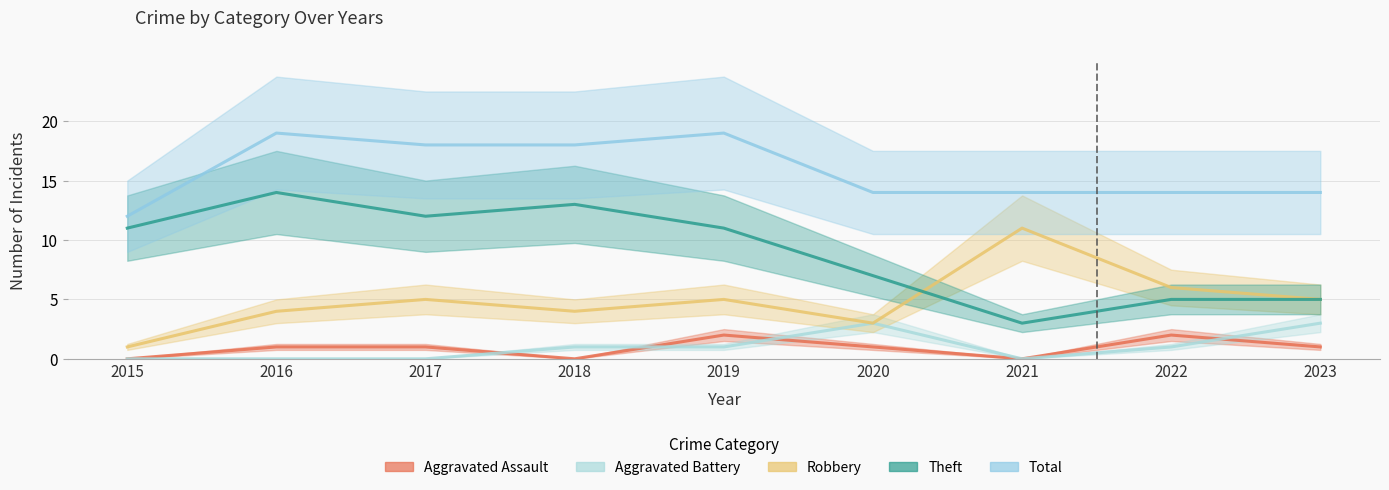

Between 2017 and 2018, which series saw the biggest shift?

Aggravated Assault